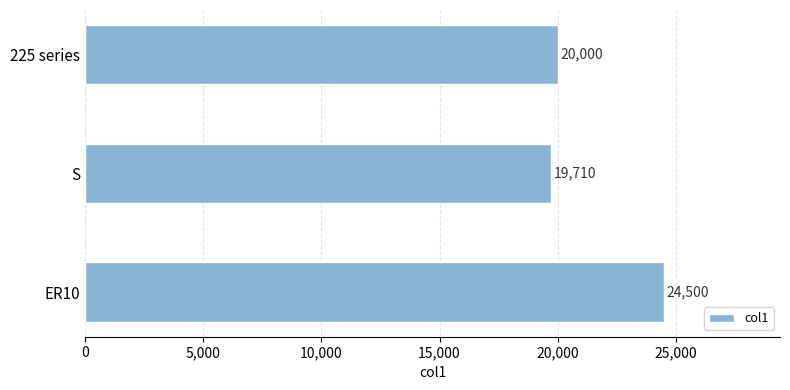

How many data points does each series have?

3